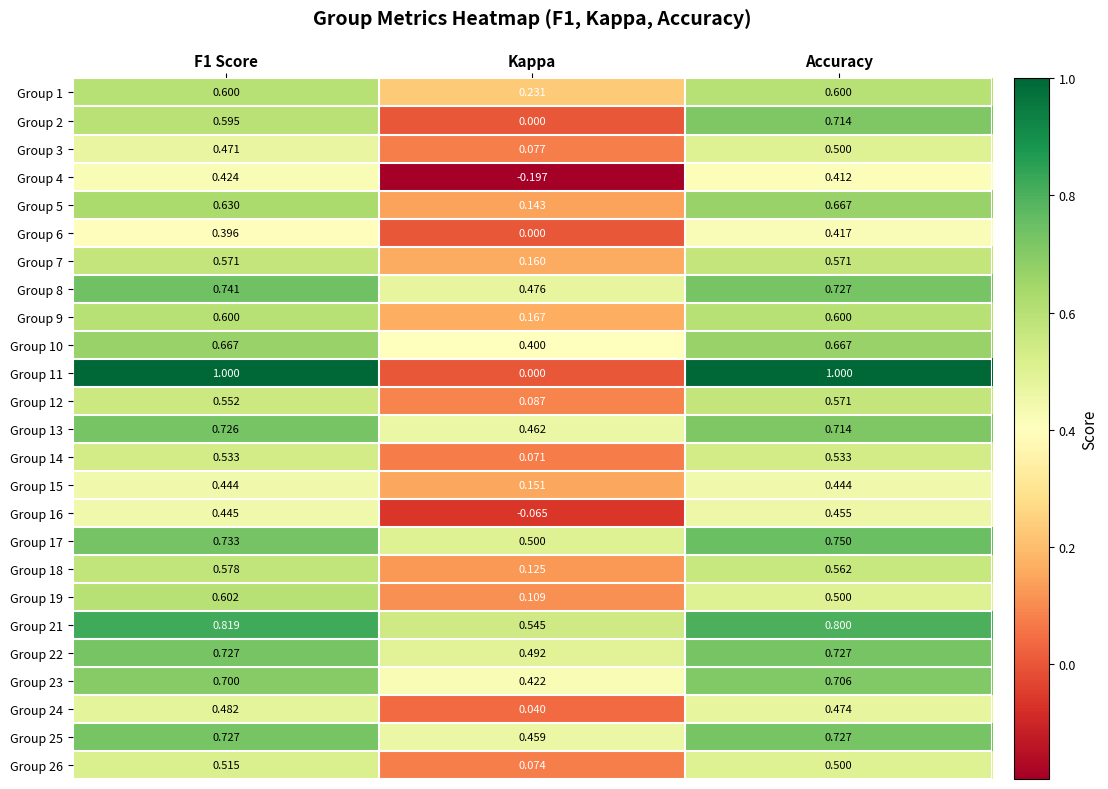

How many distinct data groups are displayed?

25